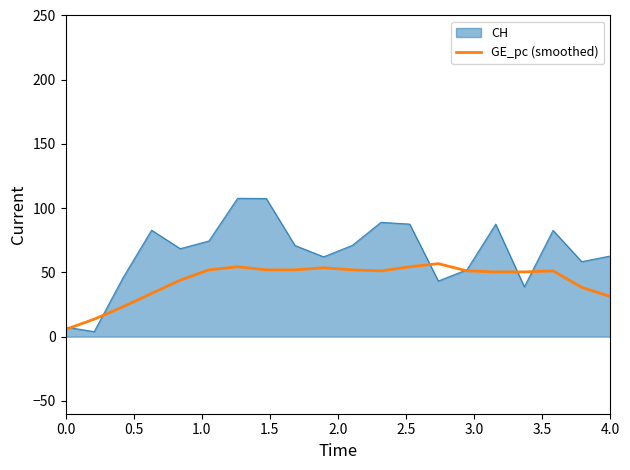

Which series has the widest spread of values?

CH